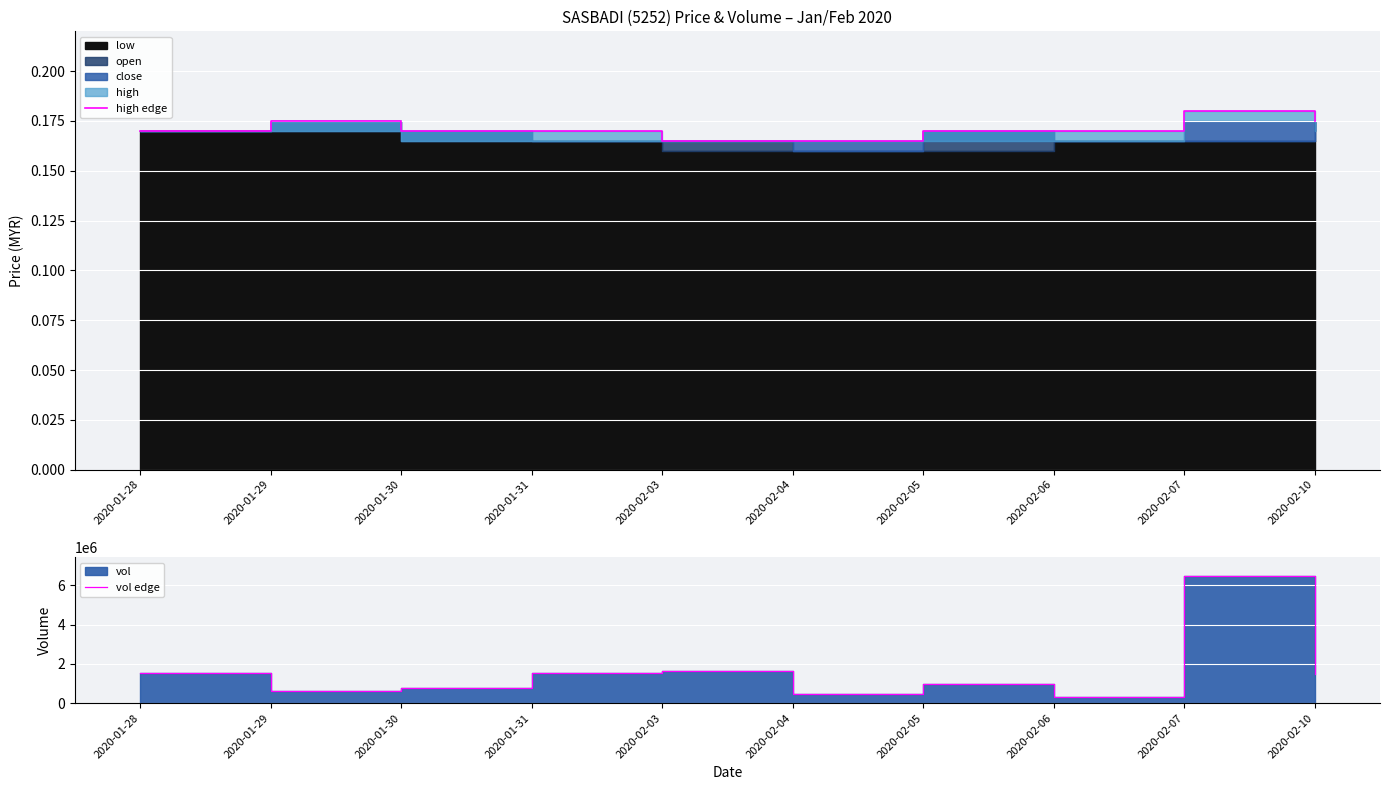

What is the total value across all series at 2020-02-03?

1653900.2